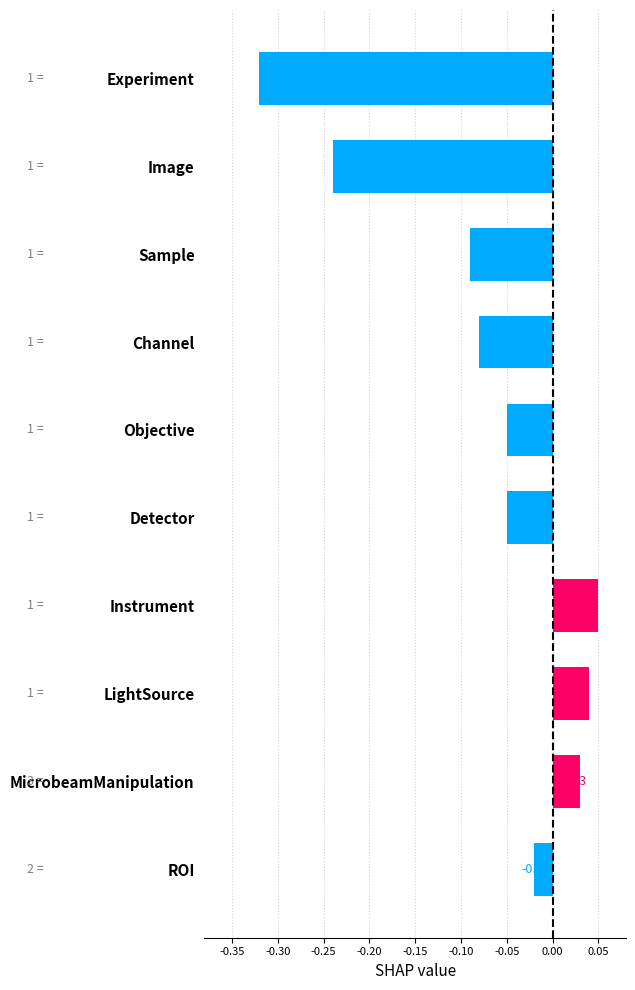

Which label corresponds to the smallest value in the chart?

Experiment